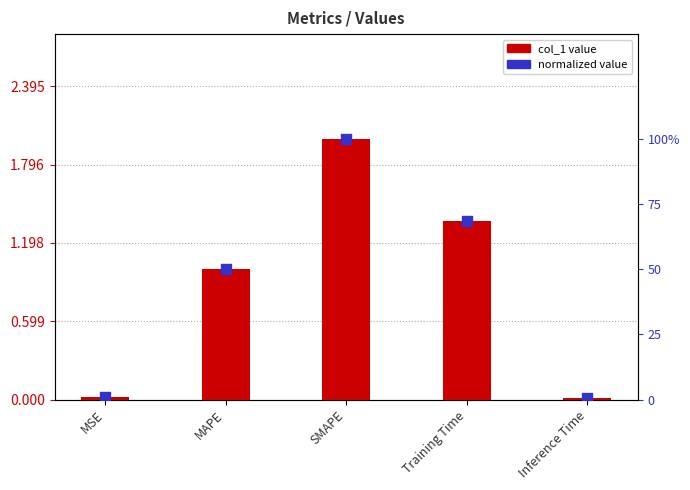

Which series reaches the minimum Y coordinate?

normalized value